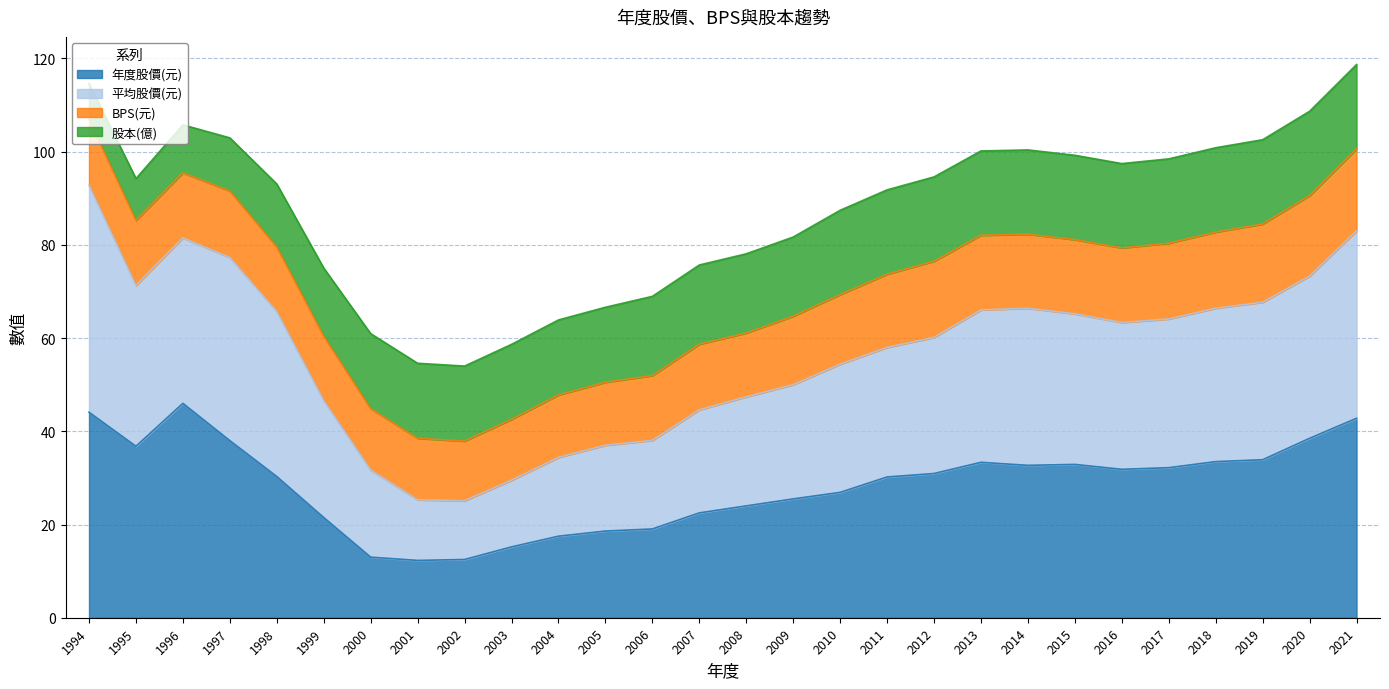

True or false: 平均股價(元) has more than 1 interior local peaks.

True